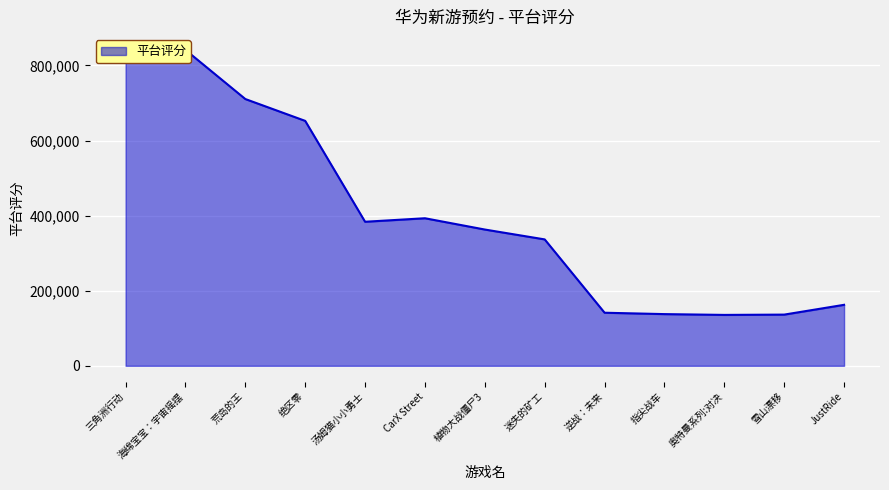

What is the maximum value shown in the chart?

841532